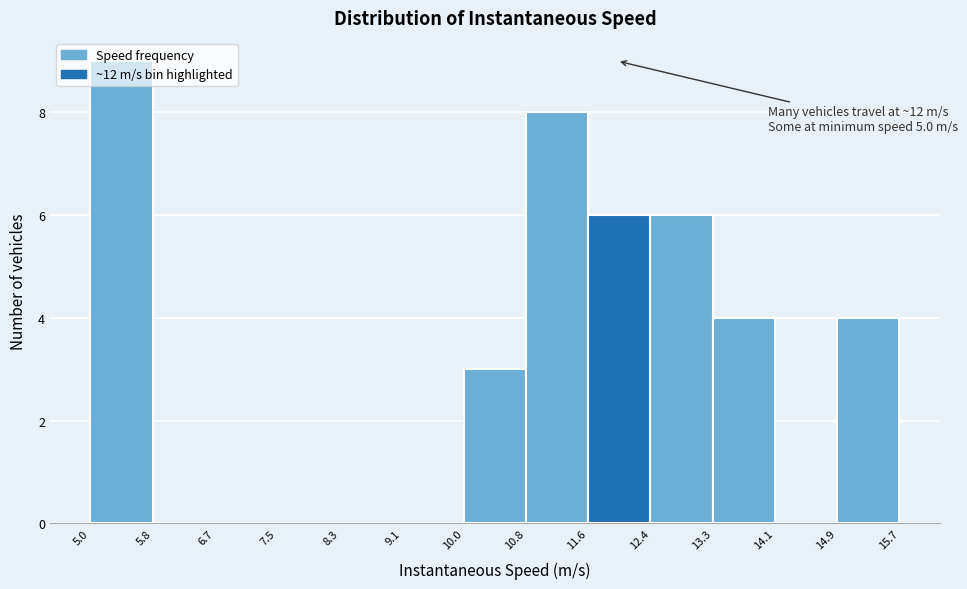

Over which range of the x-axis is the bar tallest?

5.0 to 5.8